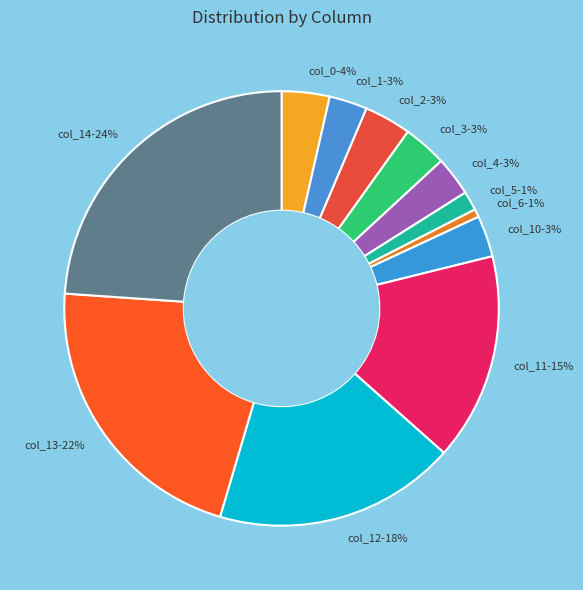

To the nearest percent, what portion does col_14-24% represent?

24%